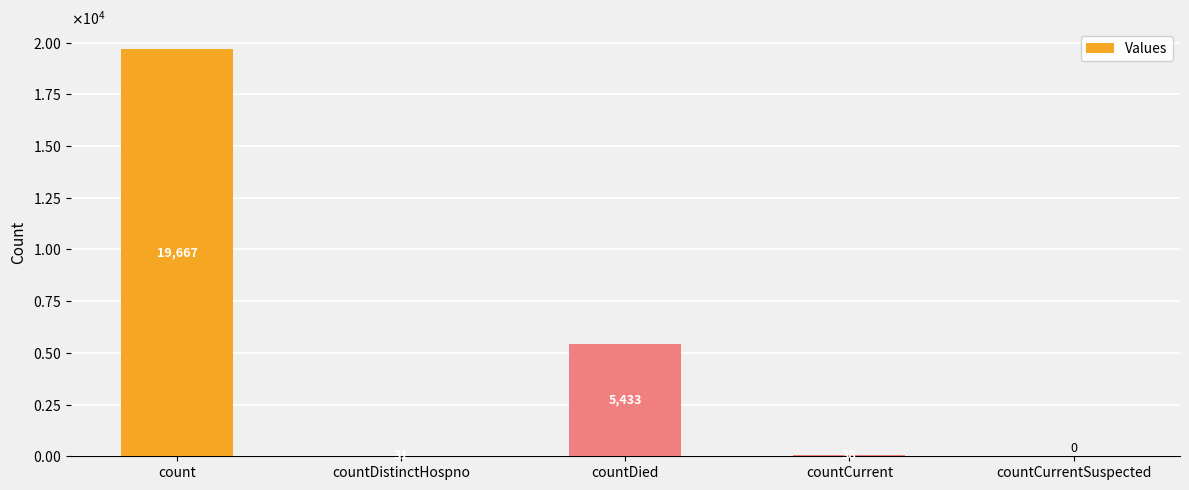

Rank the categories by value from lowest to highest.

countCurrentSuspected, countDistinctHospno, countCurrent, countDied, count